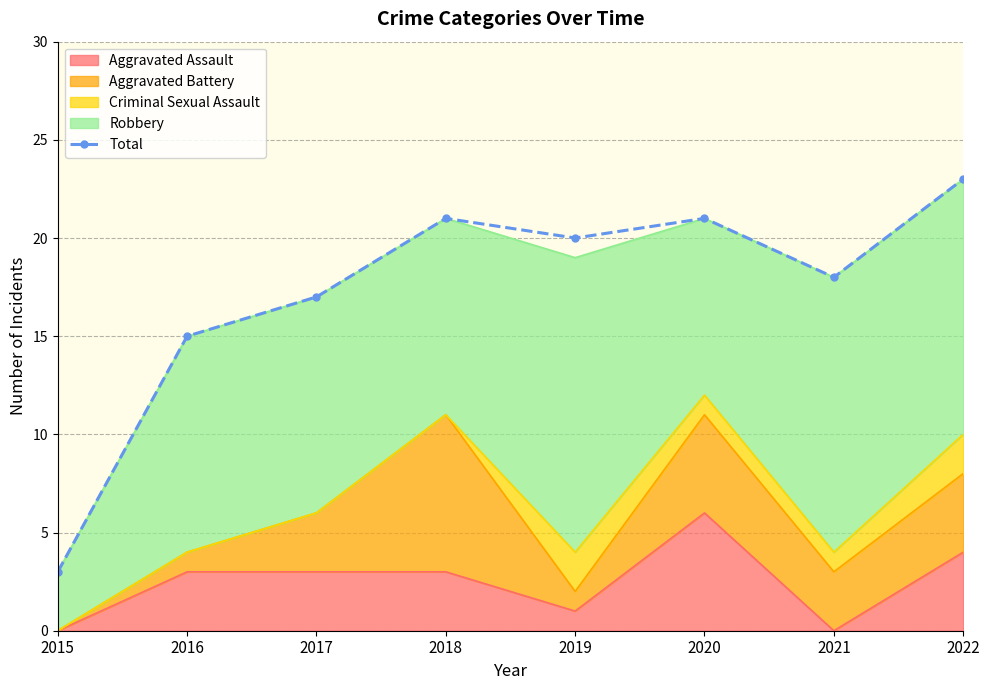

Rank the categories by value from lowest to highest.

2015, 2016, 2017, 2021, 2019, 2018, 2020, 2022